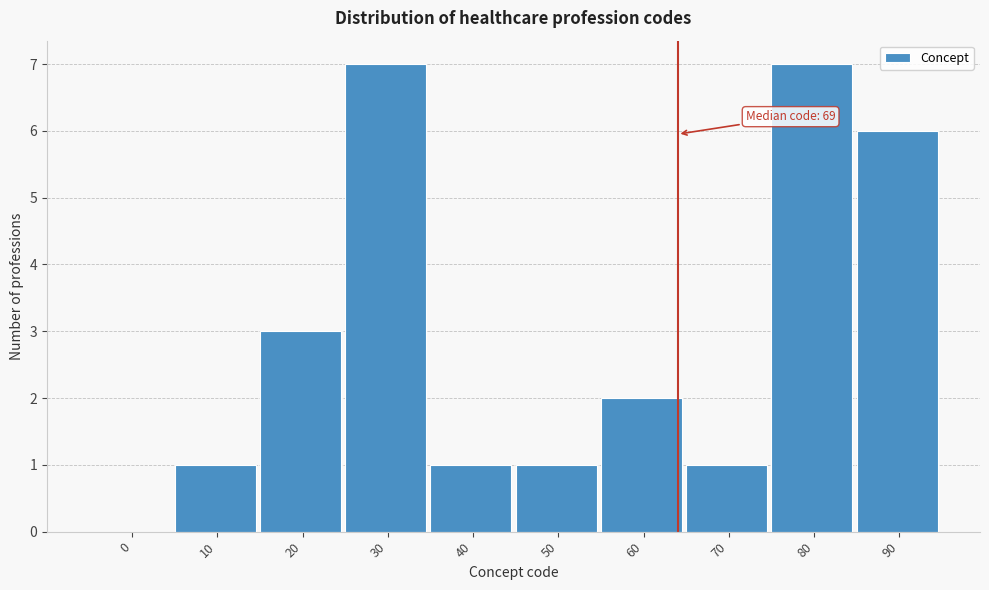

Reading left to right, what are all the values shown in this chart?

0=0	10=1	20=3	30=7	40=1	50=1	60=2	70=1	80=7	90=6